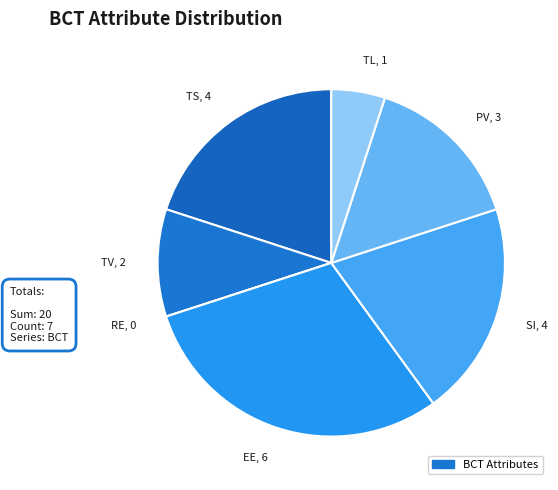

Does TL, 1 represent more than half of the total?

No